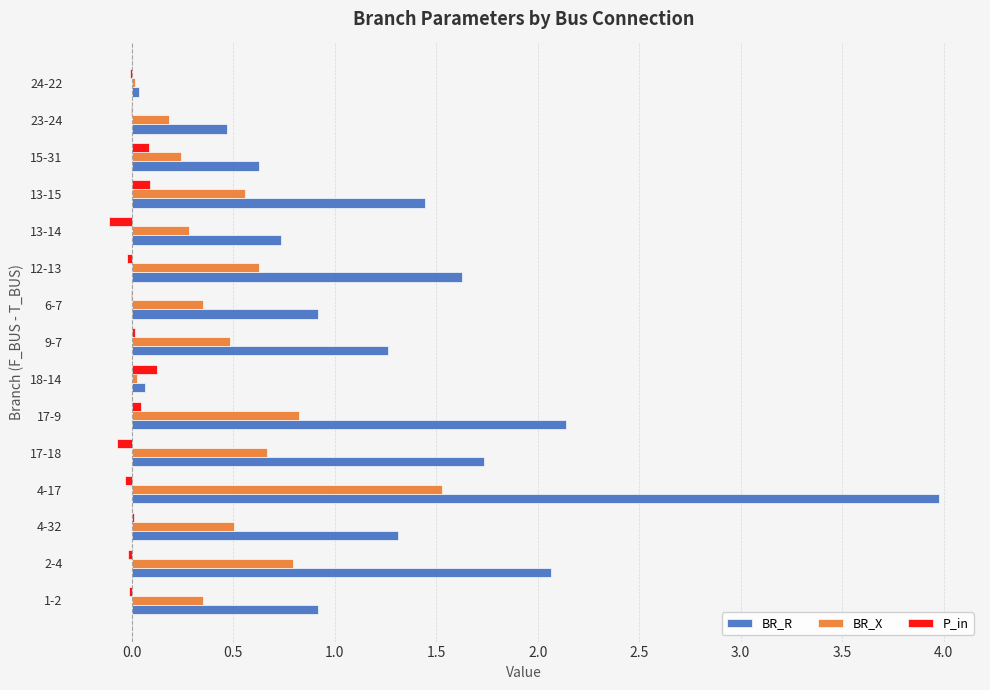

The P_in series shows -0.0 at 2-4. True or false?

True